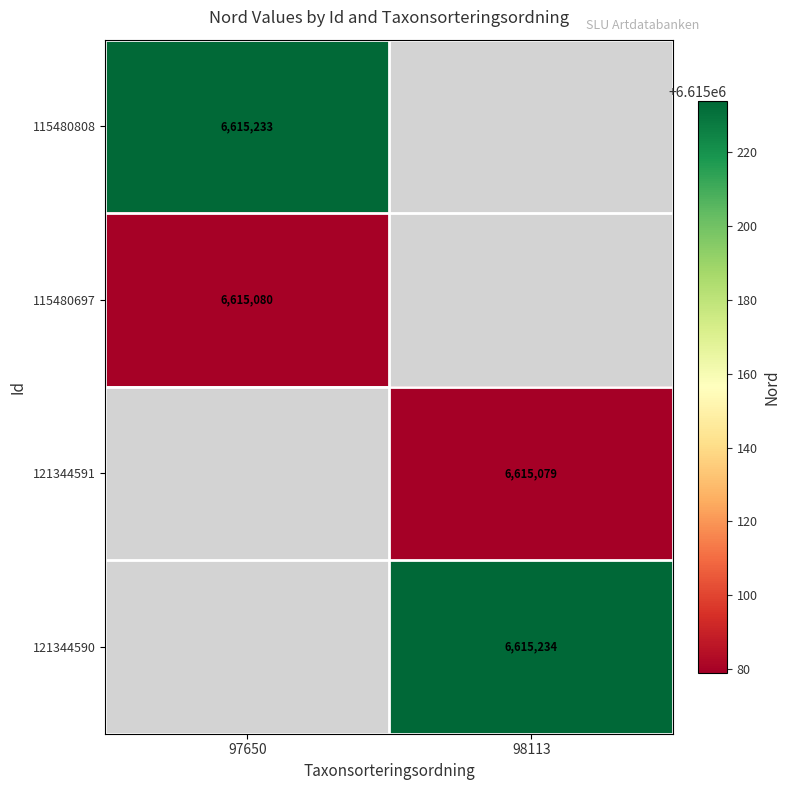

Is it true that 121344591 equals 9689274 at 98113?

False